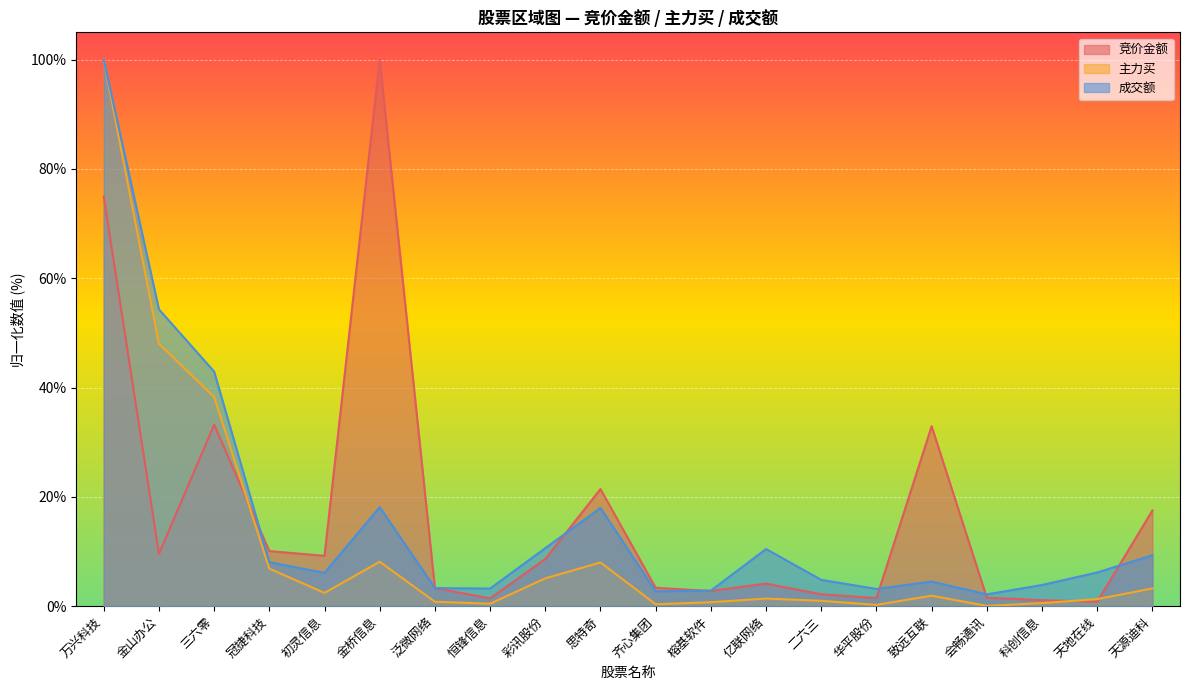

The 主力买 series shows 2.9 at 金桥信息. True or false?

False